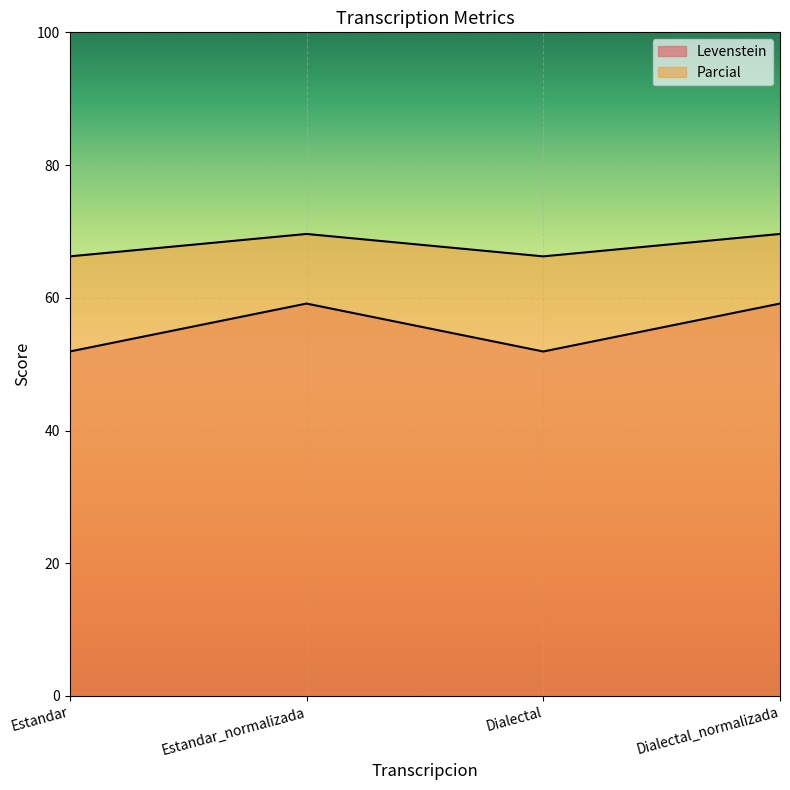

How many distinct data groups are displayed?

2